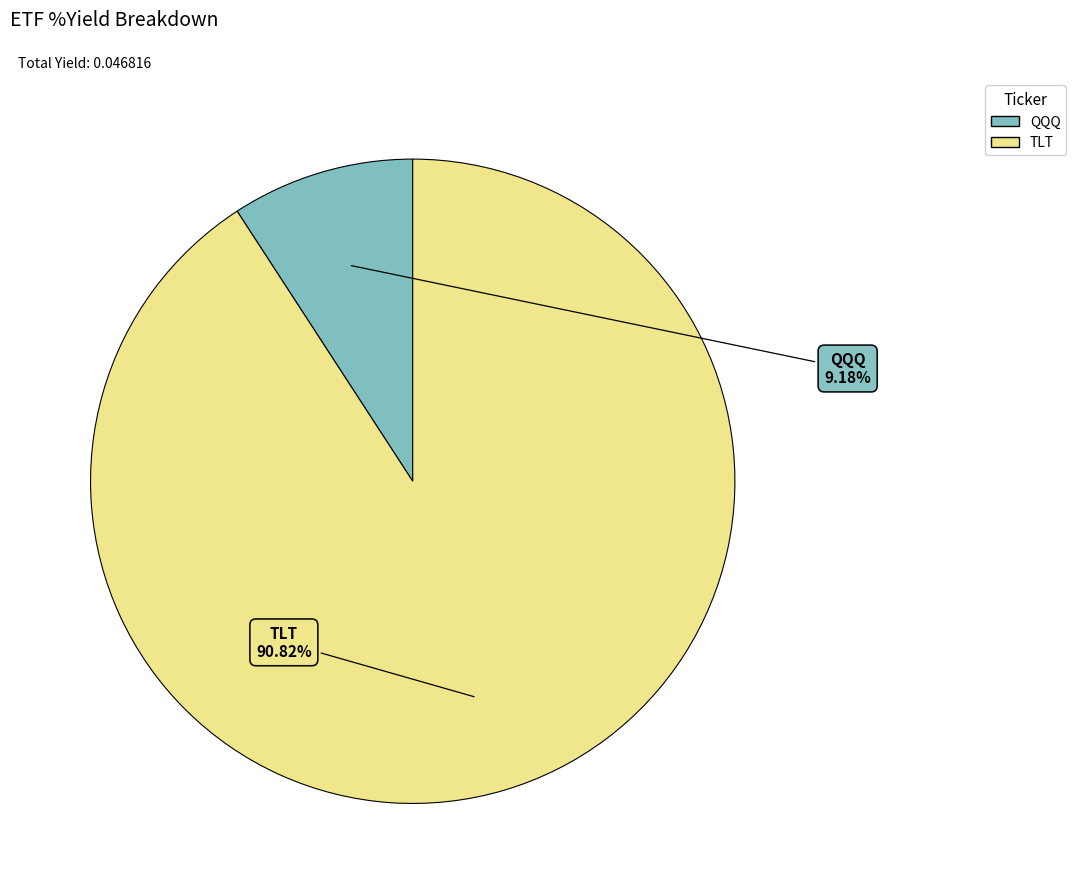

Is it true that QQQ is 9% of the pie?

True